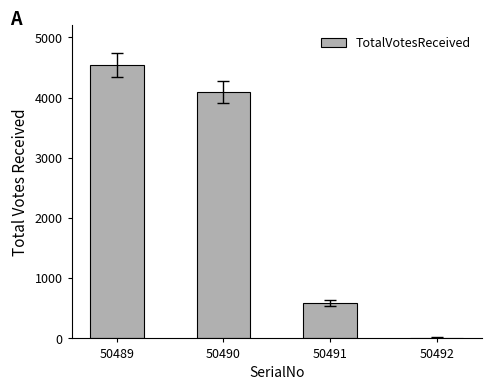

Reading left to right, what are all the values shown in this chart?

4536	4093	586	14